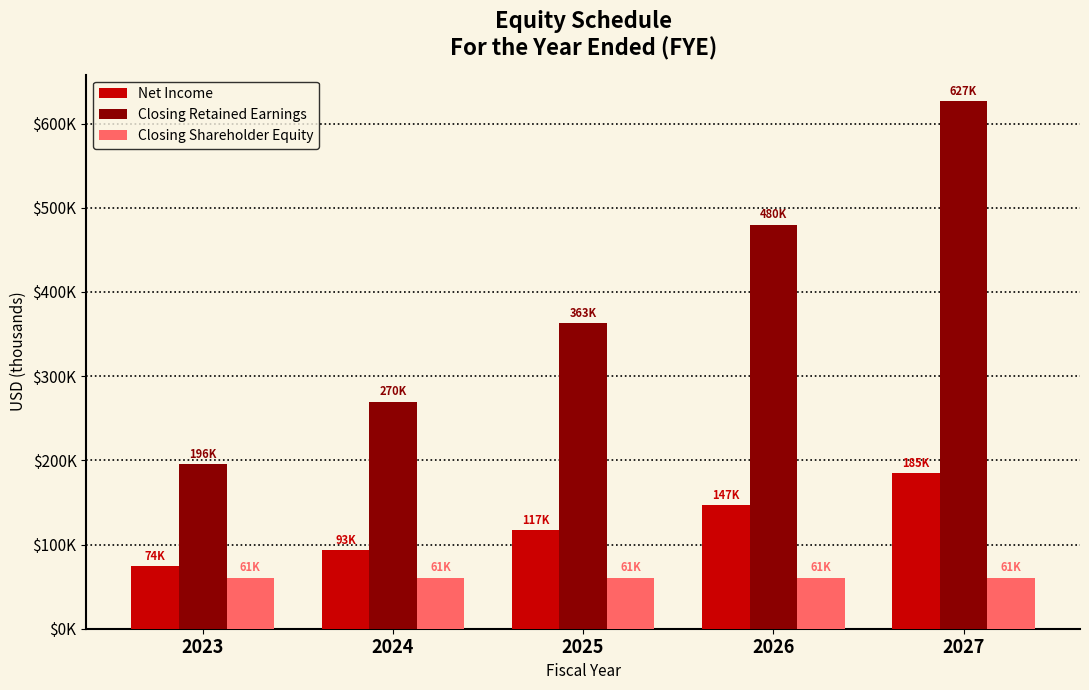

Which series changed the most between 2024 and 2027?

Closing Retained Earnings